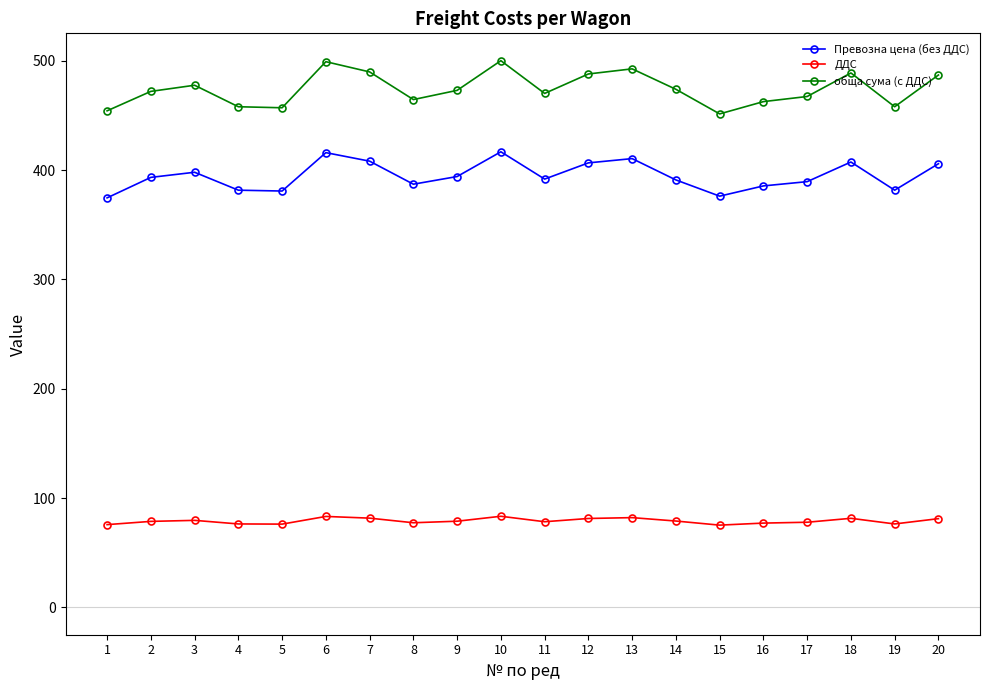

Does the chart display data point markers on the line(s)?

Yes